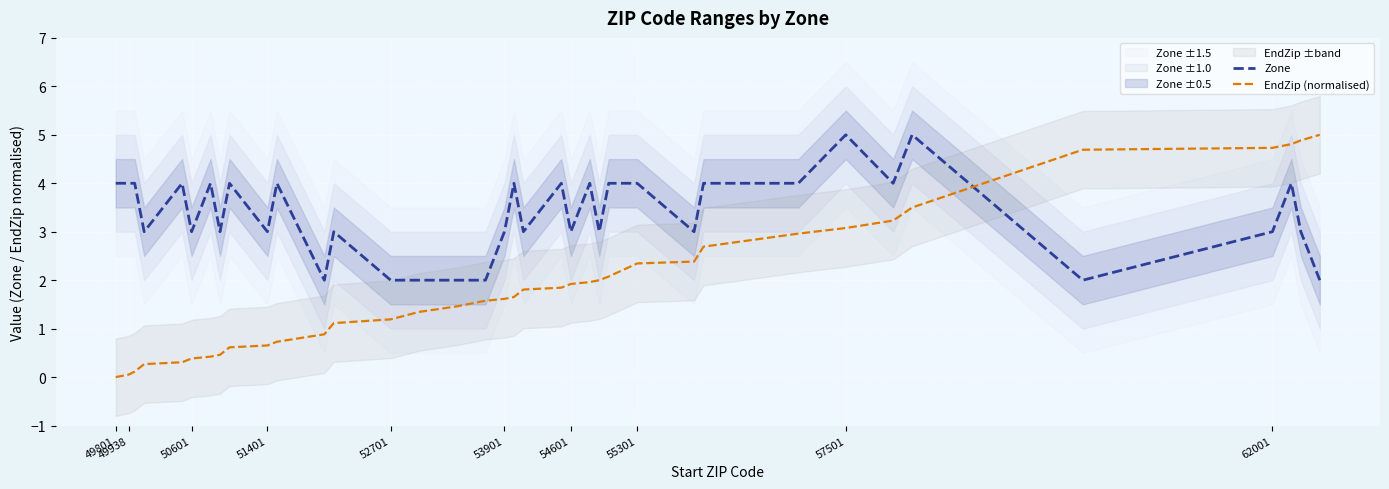

True or false: Zone has a value of 5.1 at 53901.

False